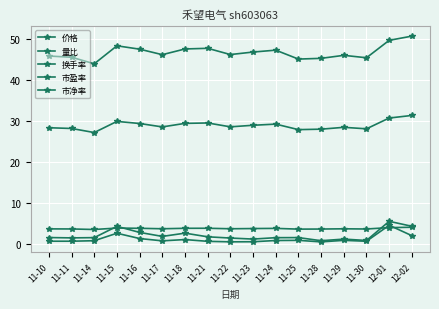

List the series in order of their peak value, highest first.

市盈率, 价格, 换手率, 量比, 市净率